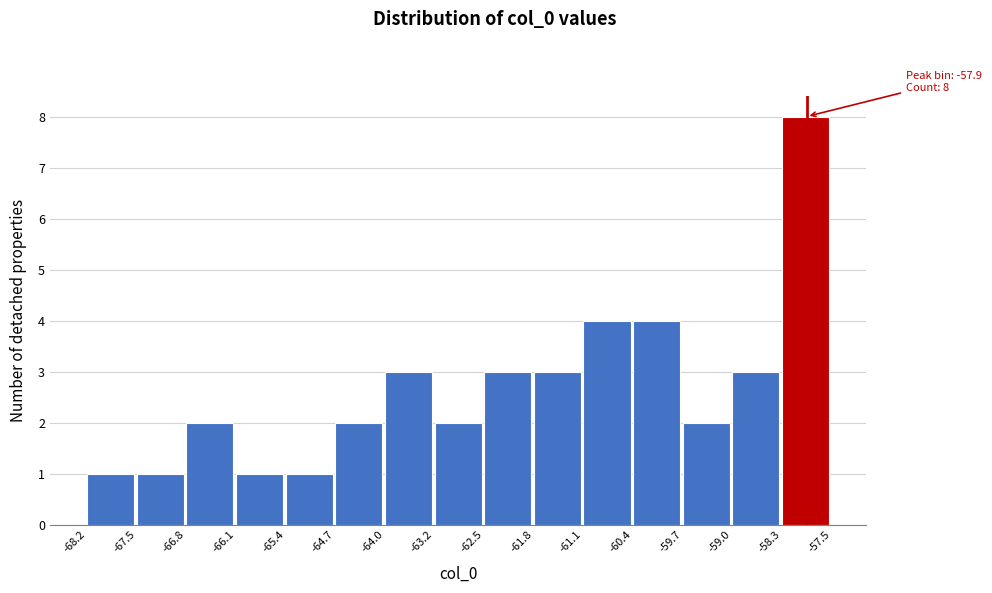

Which range on the x-axis has the tallest bar?

-58.3 to -57.5